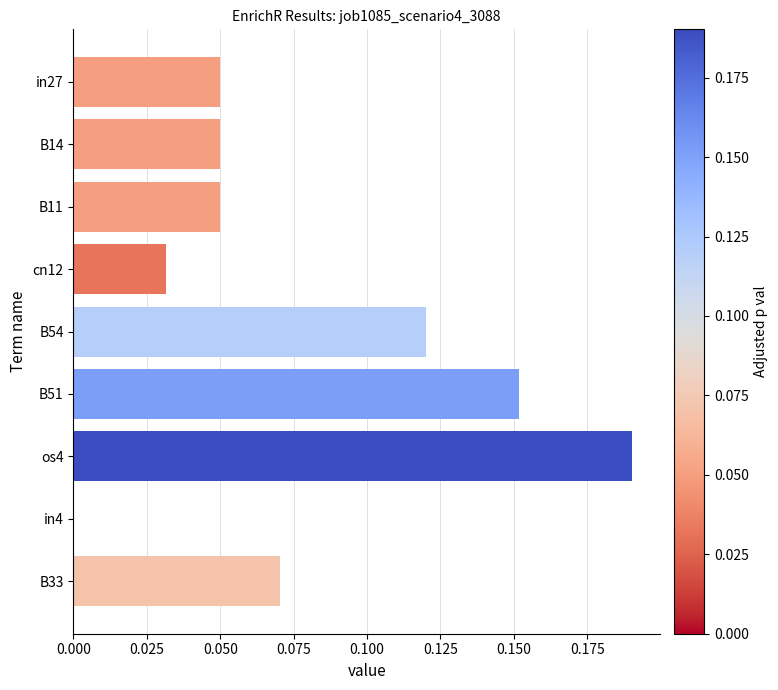

What is the sum of all values?

0.7